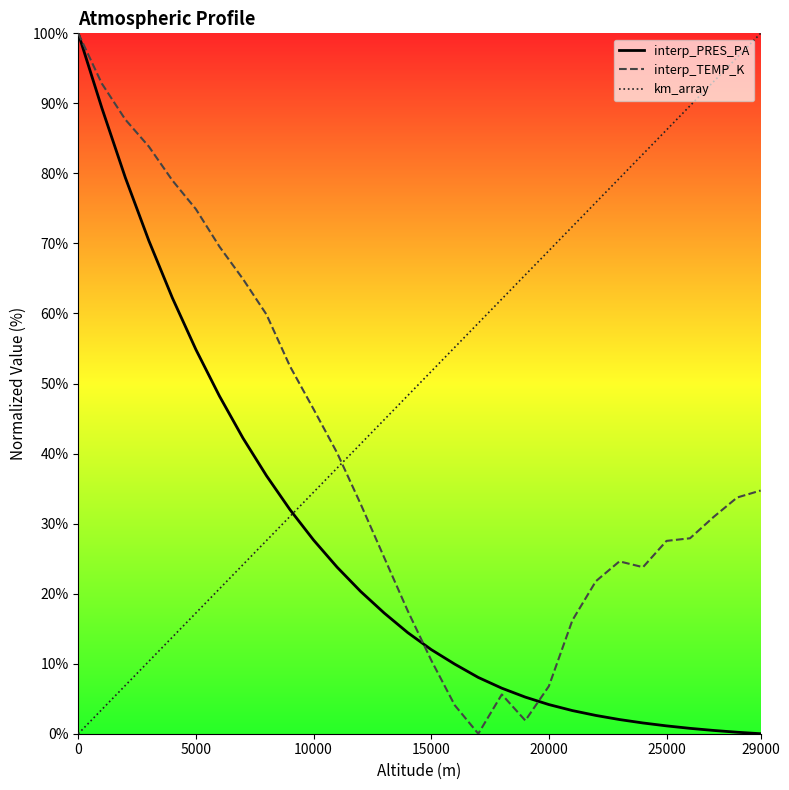

List the series in order of their overall mean, lowest first.

interp_PRES_PA, interp_TEMP_K, km_array